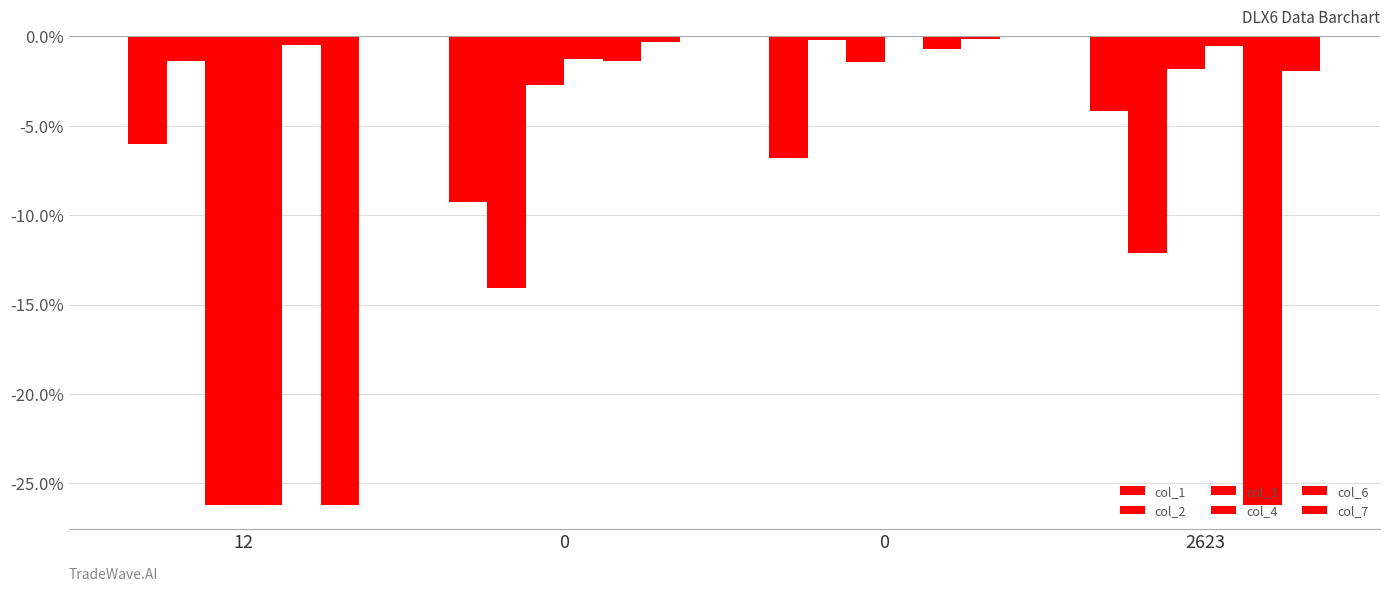

Are the bars horizontal?

No